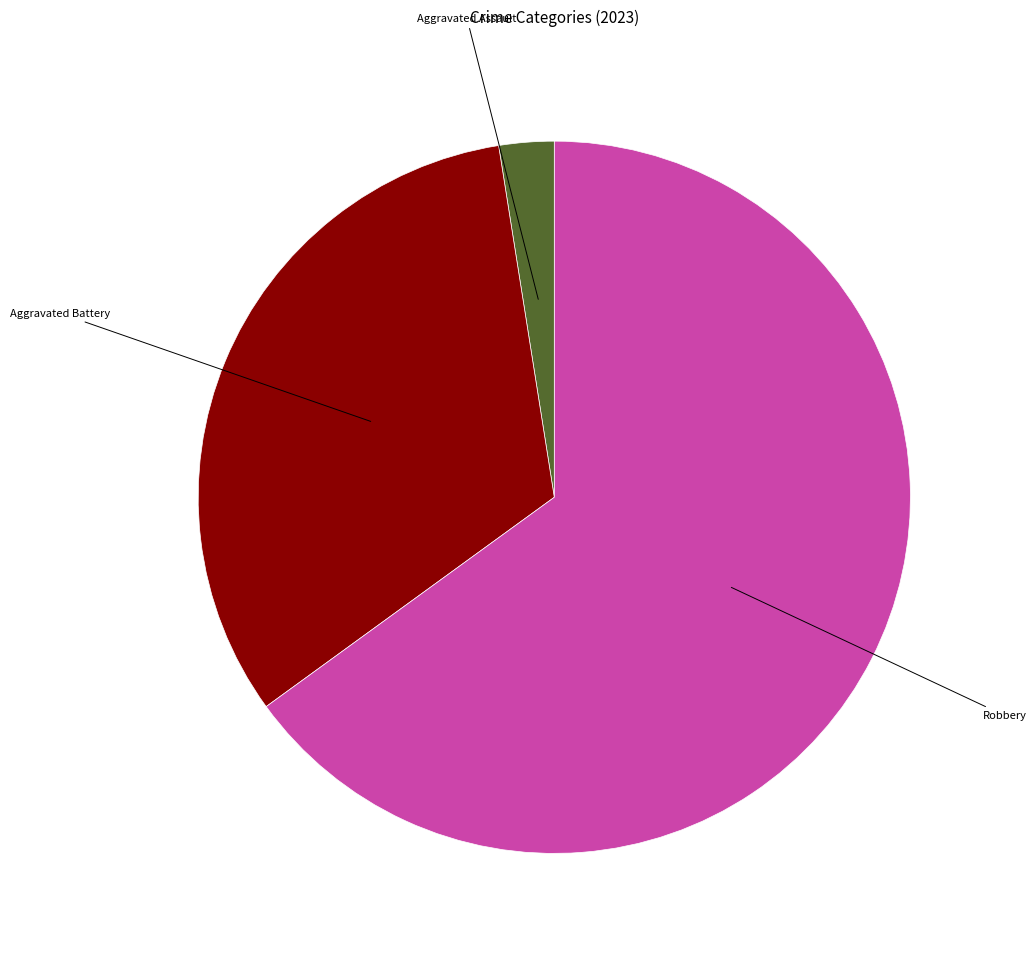

Is there a majority slice in this chart?

Yes